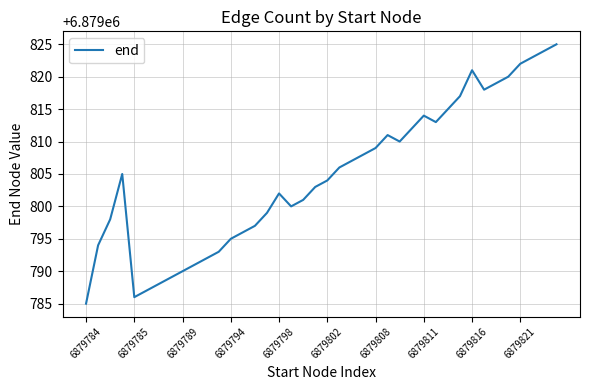

What is the difference between the maximum and minimum values?

40